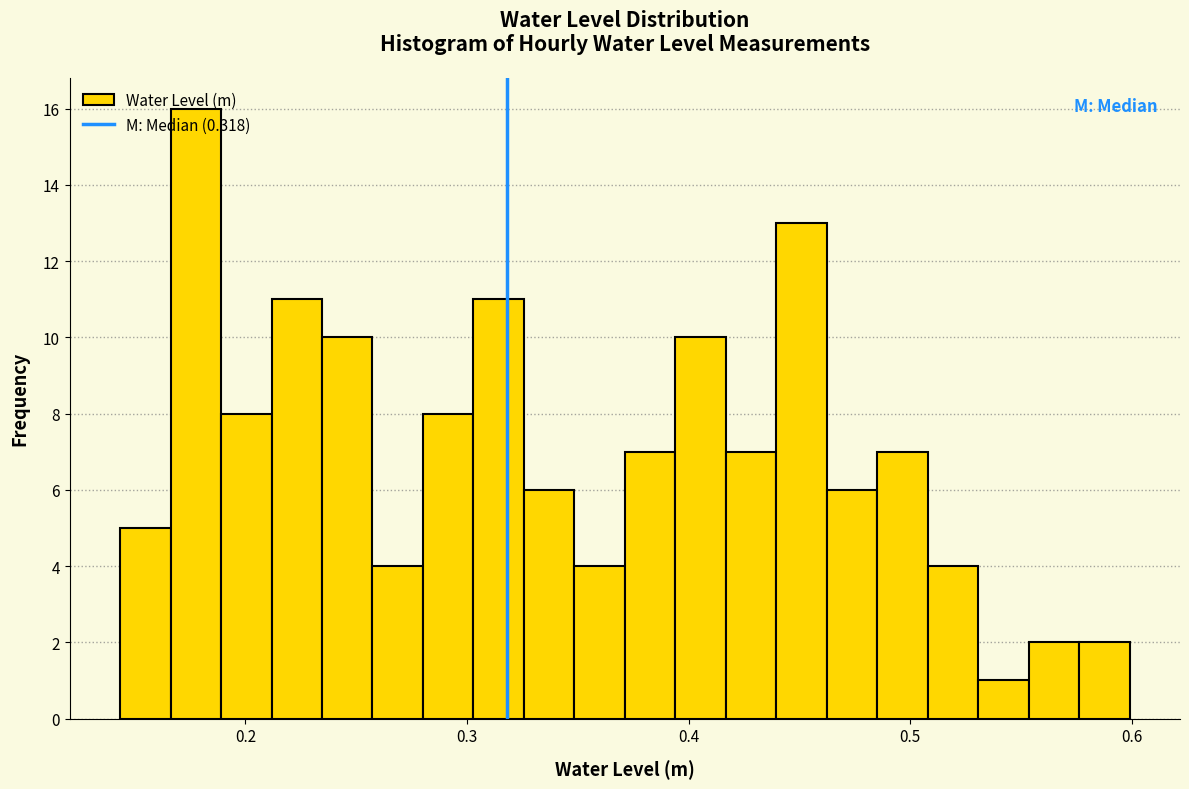

Read against the x-axis, roughly where is the centre of the tallest bar?

0.18